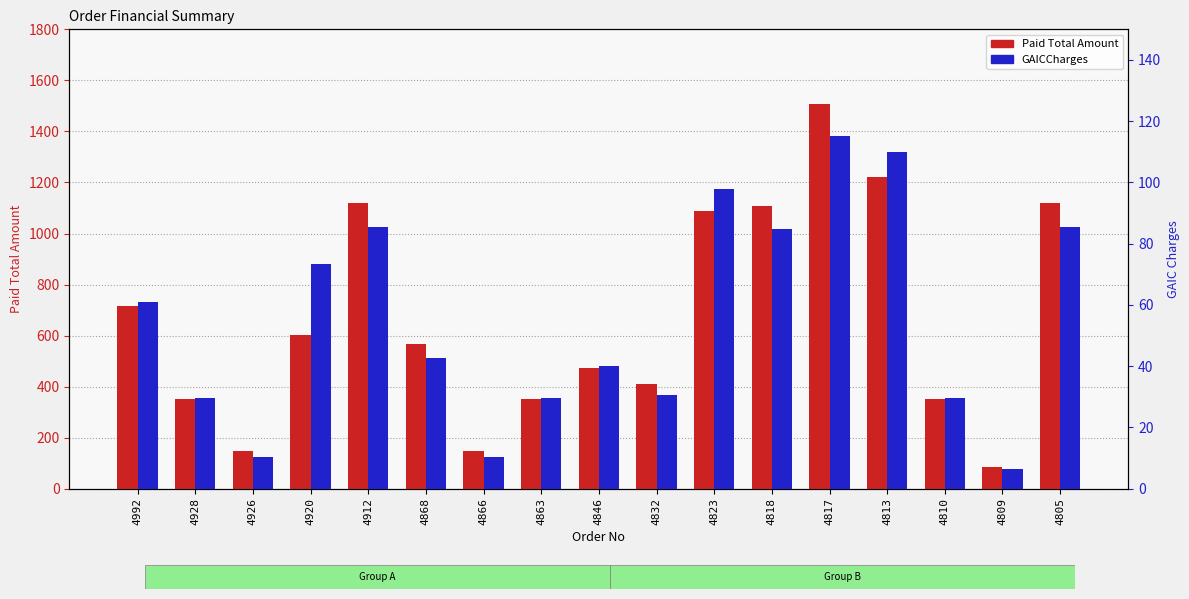

Rank the series by their average value, from highest to lowest.

Paid Total Amount, GAICCharges